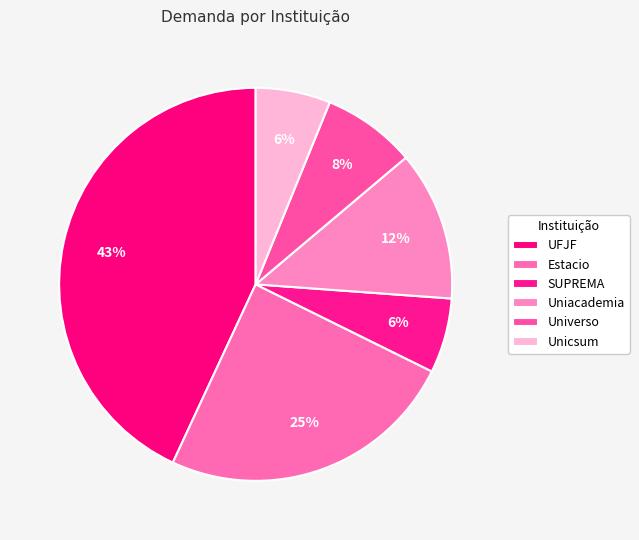

How many segments does this pie chart have?

6